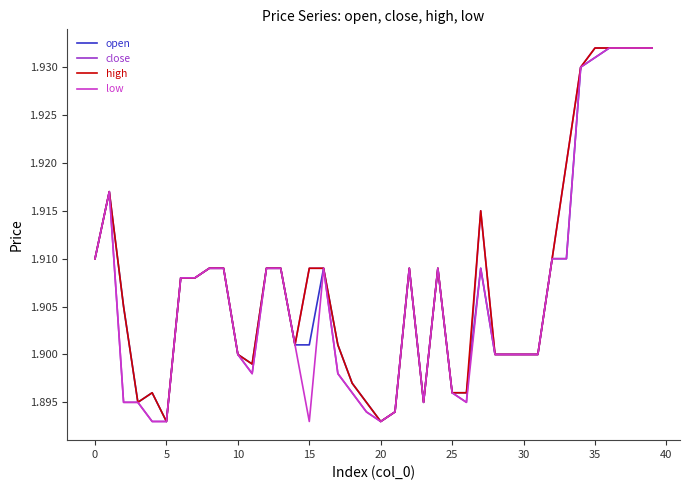

Which series has the largest range (max minus min)?

open